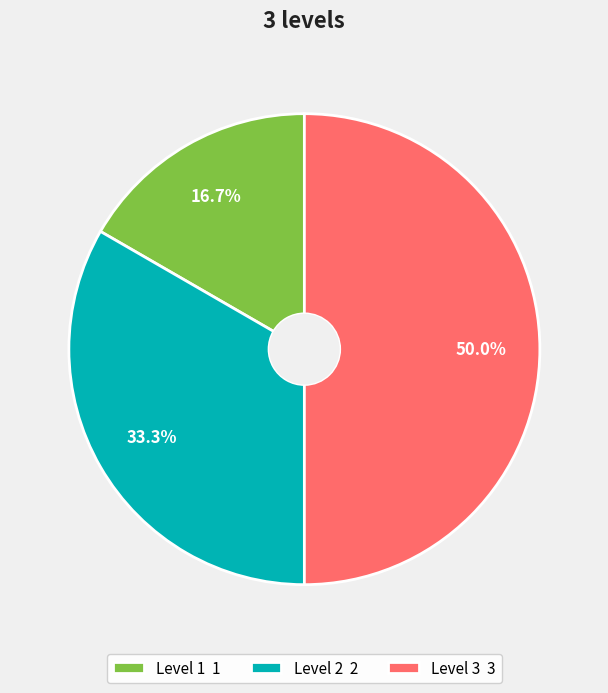

Which has a higher value, Level 3 3 or Level 2 2?

Level 3 3